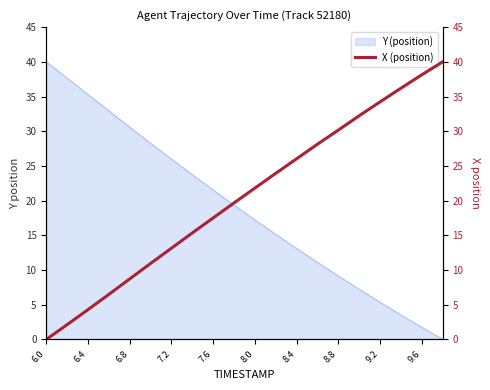

Is it true that Y (position) equals 14.4 at 7.6?

False